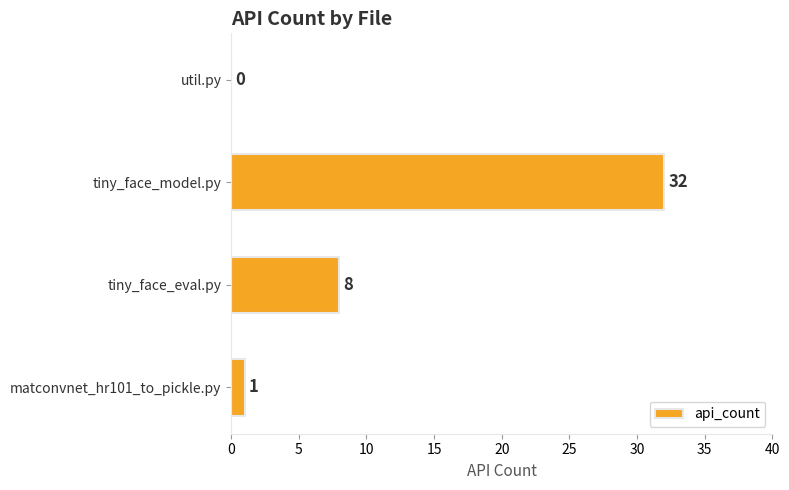

What is the change in value from tiny_face_eval.py to tiny_face_model.py?

+24